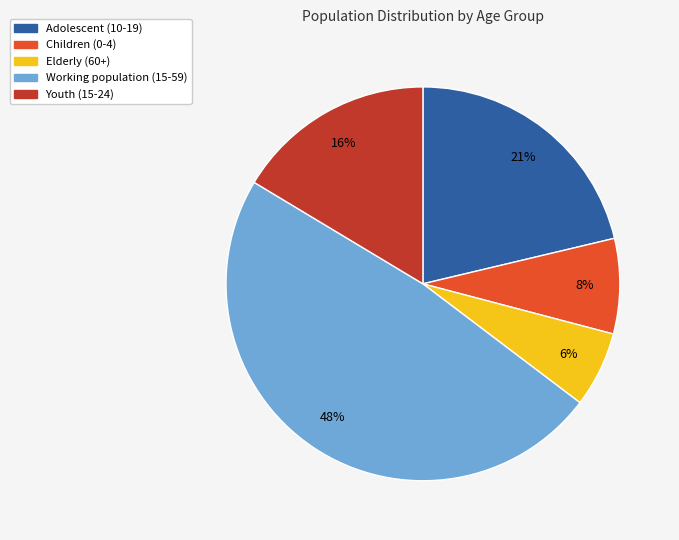

Is there any slice that represents more than half of the pie?

No